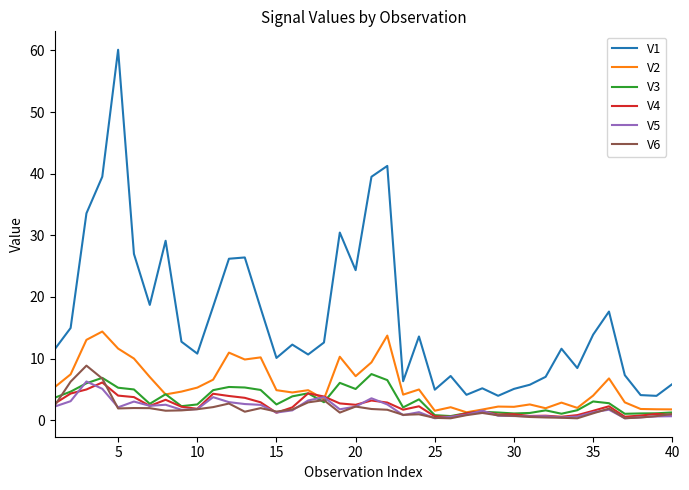

Which series has the largest total across all categories?

V1